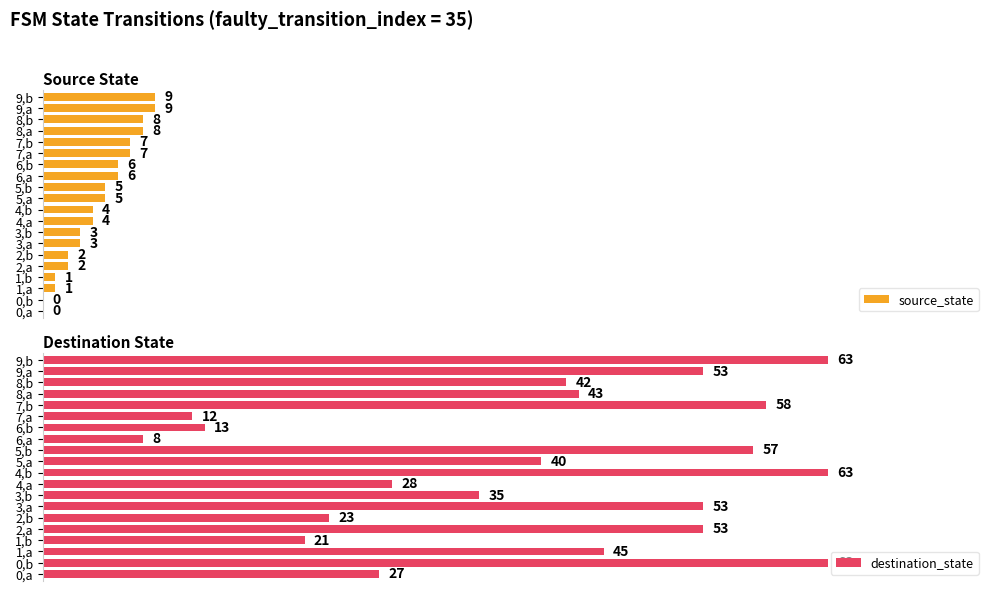

At which label does destination_state reach its minimum?

6,a